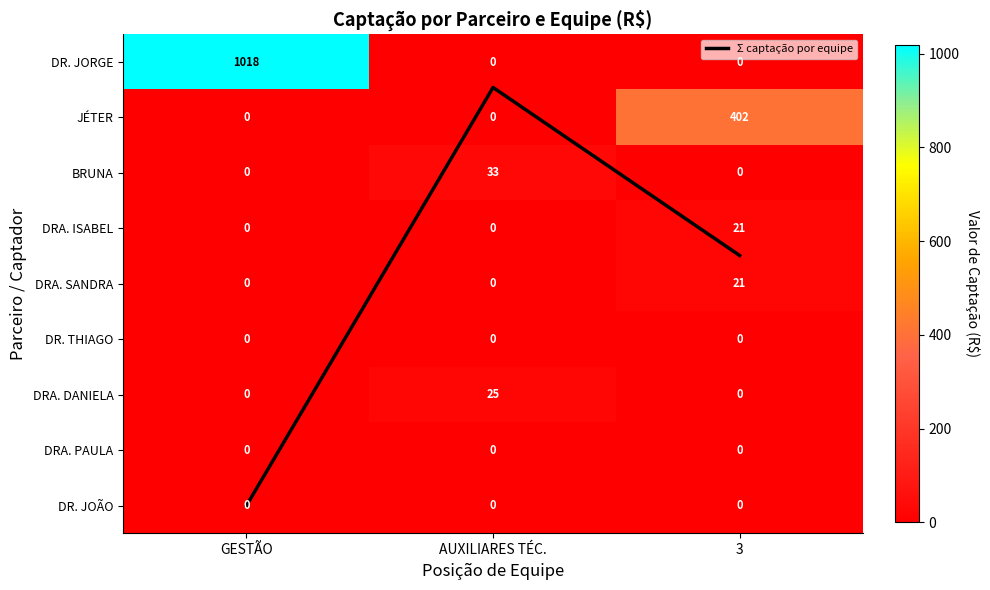

At which label is DR. JORGE closest to 509?

AUXILIARES TÉC.